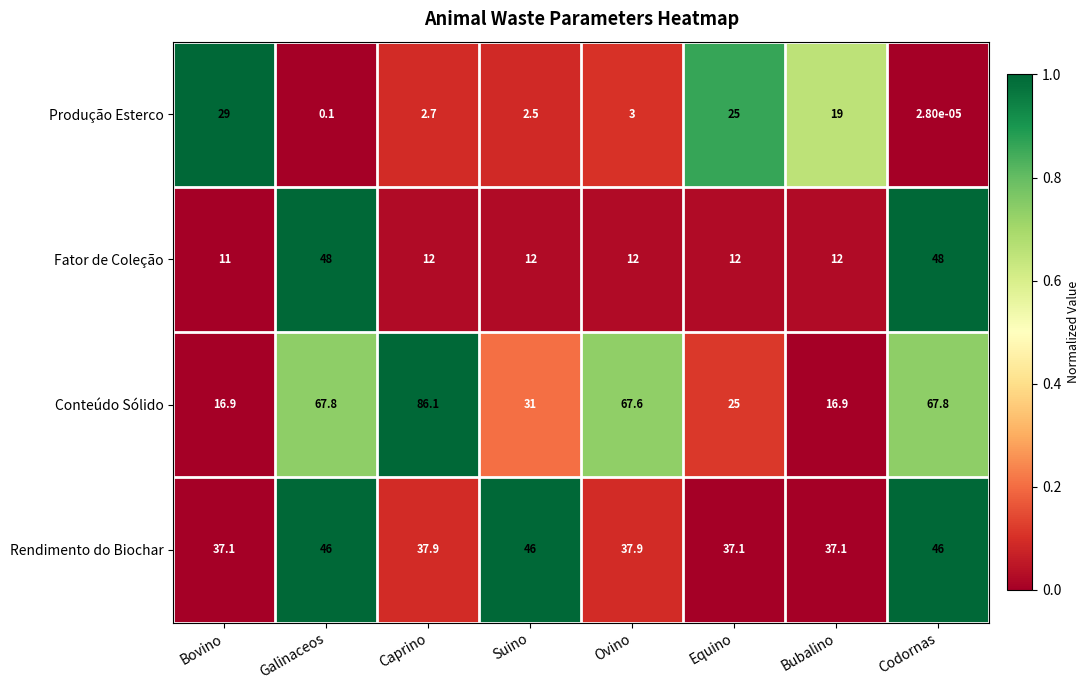

At which label does Produção Esterco first exceed 3?

Bovino